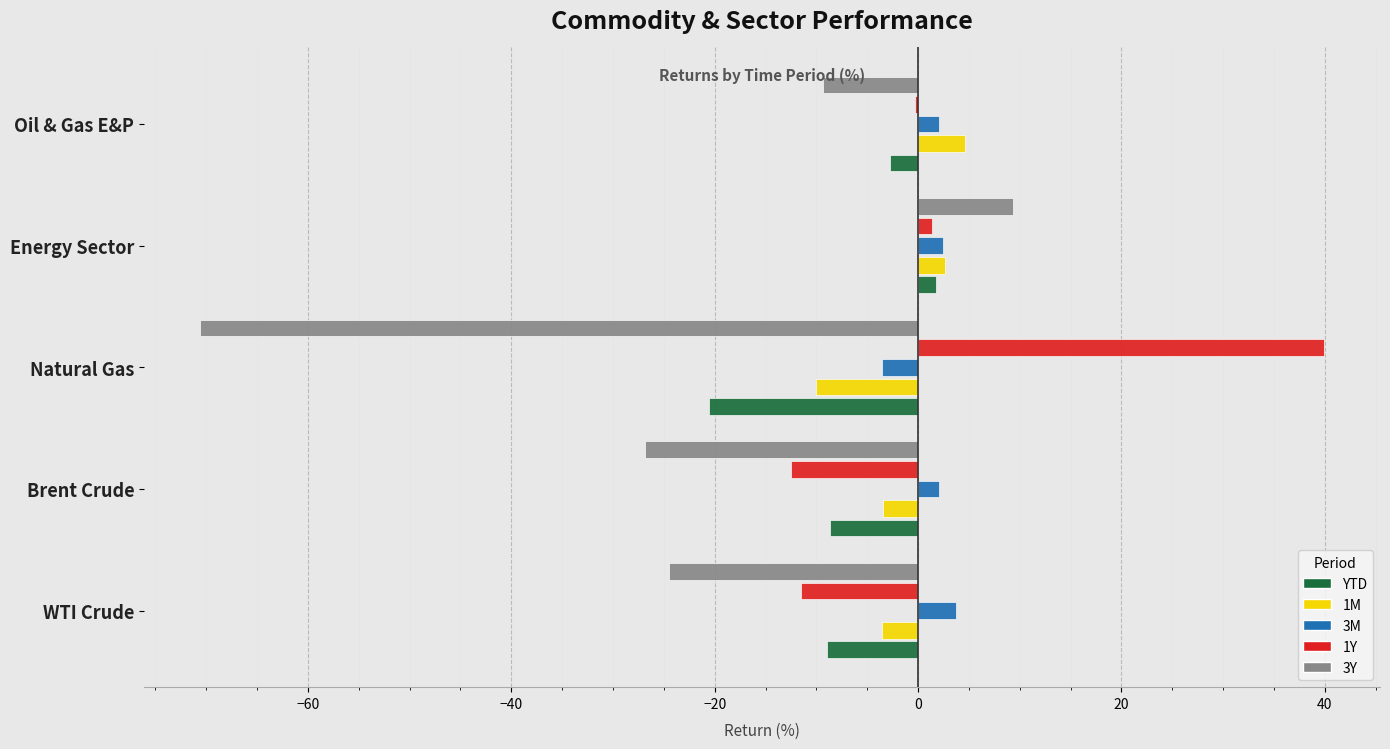

True or false: 1Y has a value of -18.2 at WTI Crude.

False